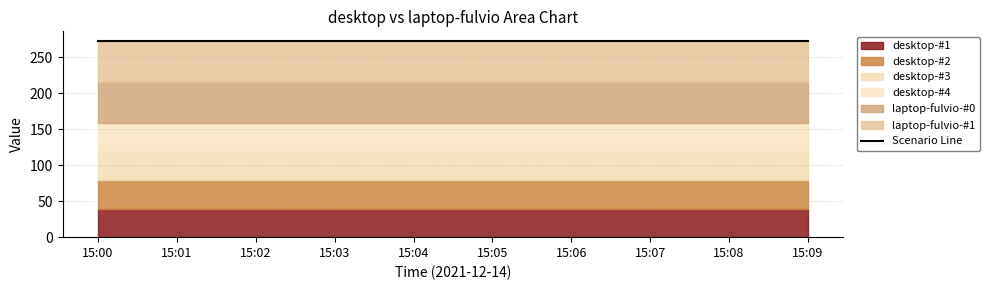

What is the spread (max minus min) of values at 15:04?

17.0